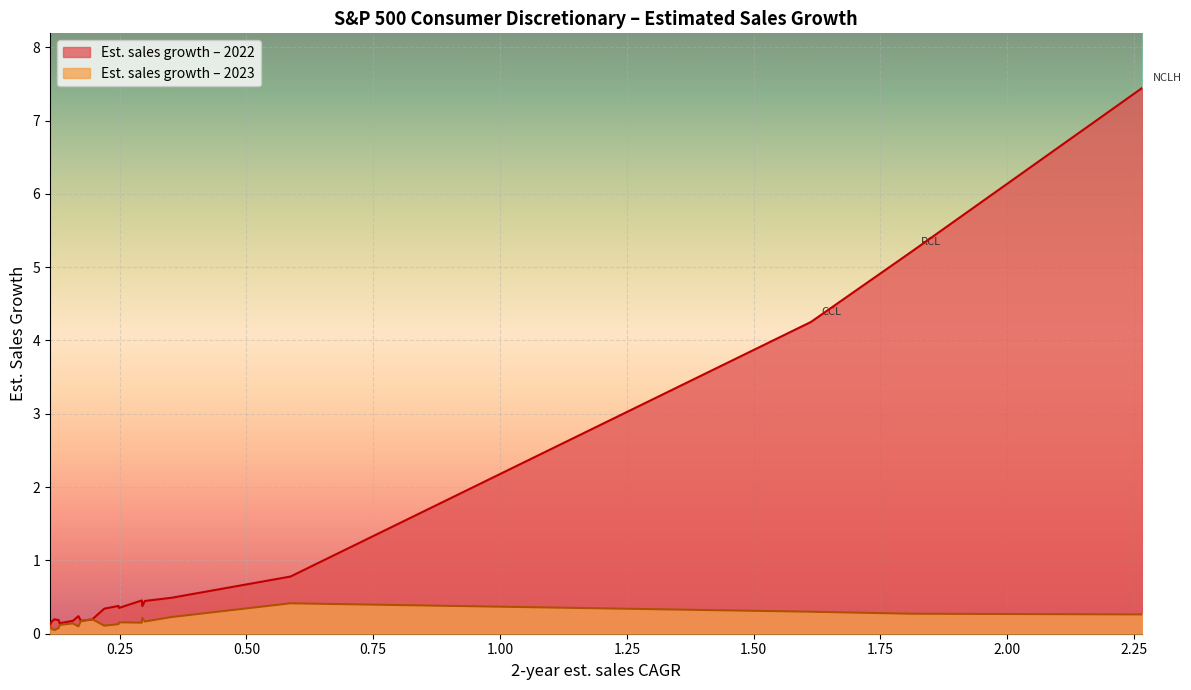

What is the label of the 4th point from the right?

LEN